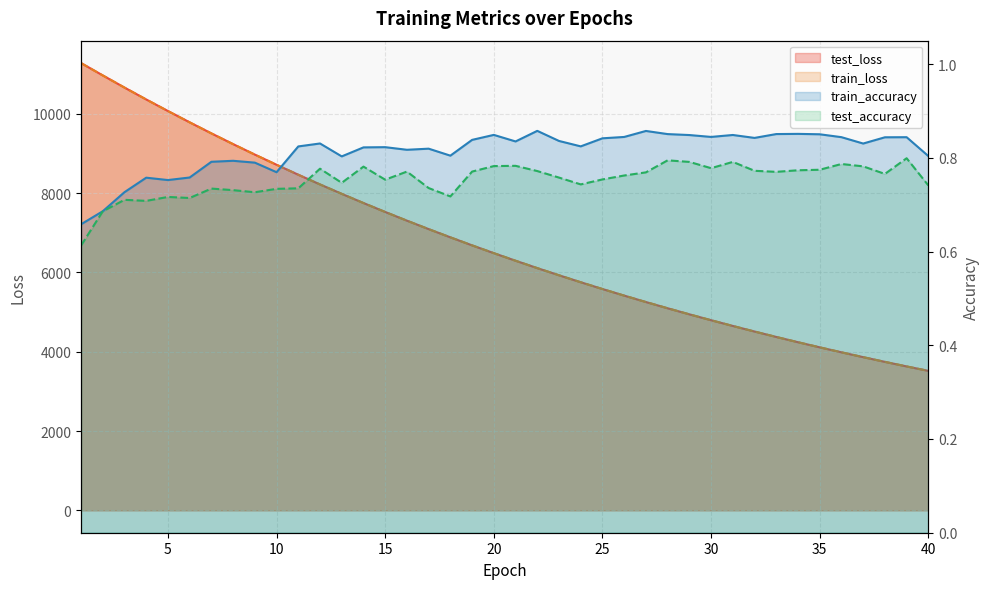

In test_accuracy, how many points are lower than both neighbors (excluding endpoints)?

10